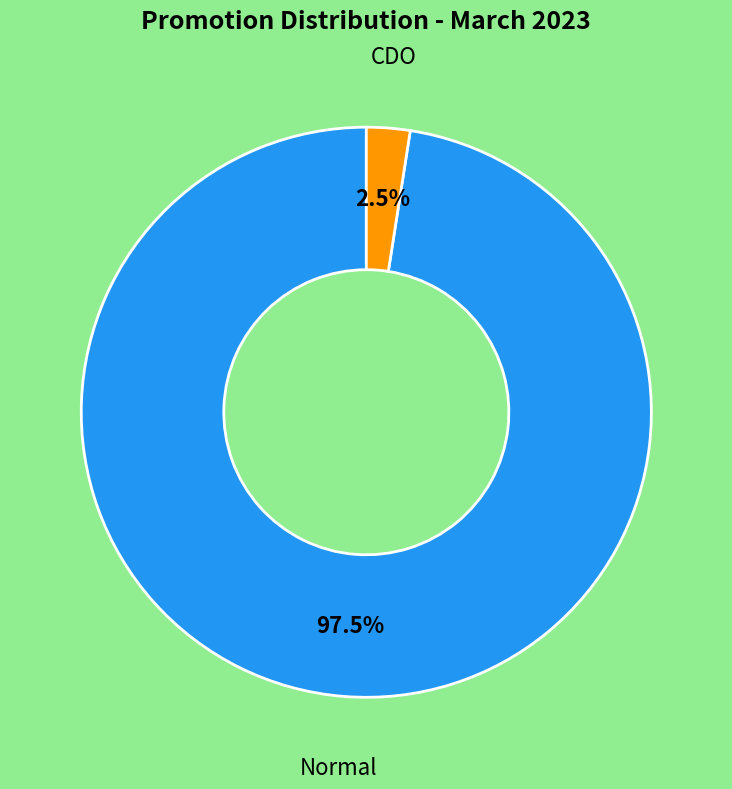

Do CDO and Normal together represent more than half of the pie?

Yes